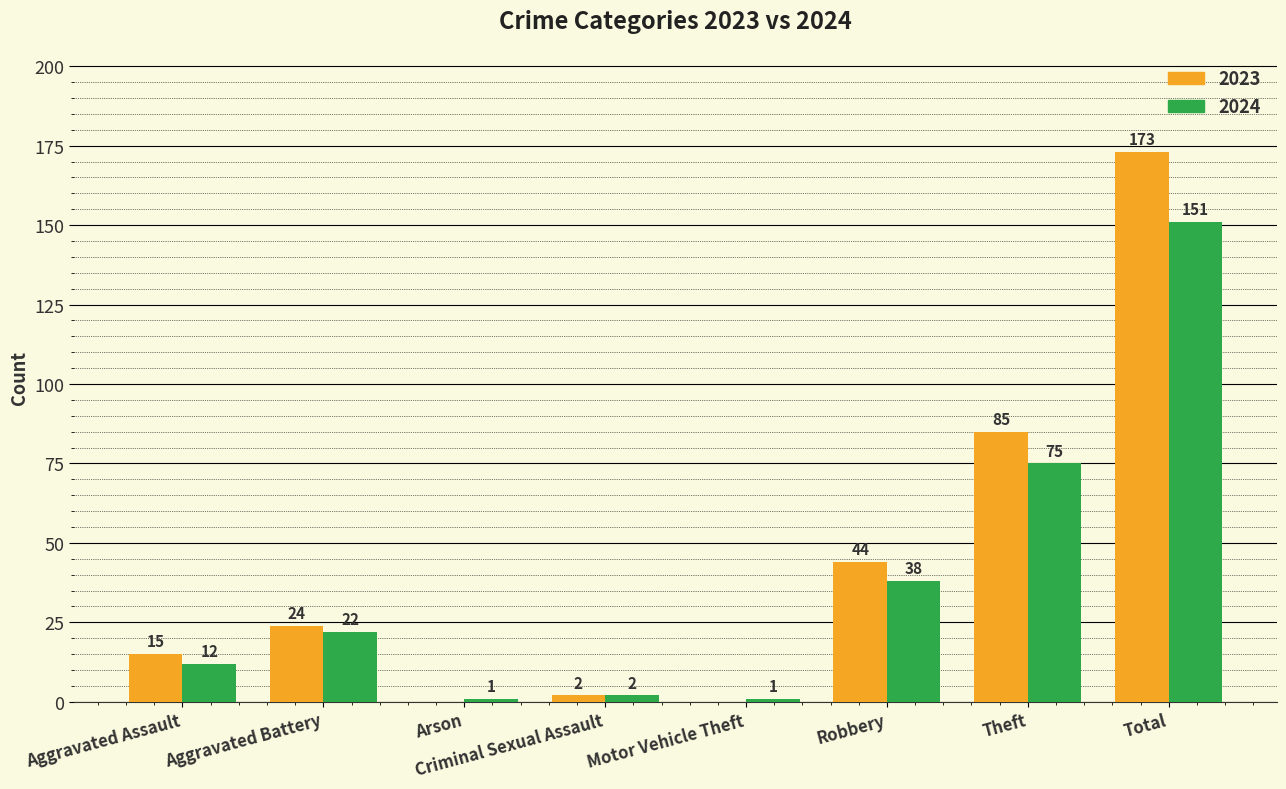

Reading left to right, transcribe all the data shown in this chart.

2023: Aggravated Assault=15	Aggravated Battery=24	Arson=0	Criminal Sexual Assault=2	Motor Vehicle Theft=0	Robbery=44	Theft=85	Total=173
2024: Aggravated Assault=12	Aggravated Battery=22	Arson=1	Criminal Sexual Assault=2	Motor Vehicle Theft=1	Robbery=38	Theft=75	Total=151